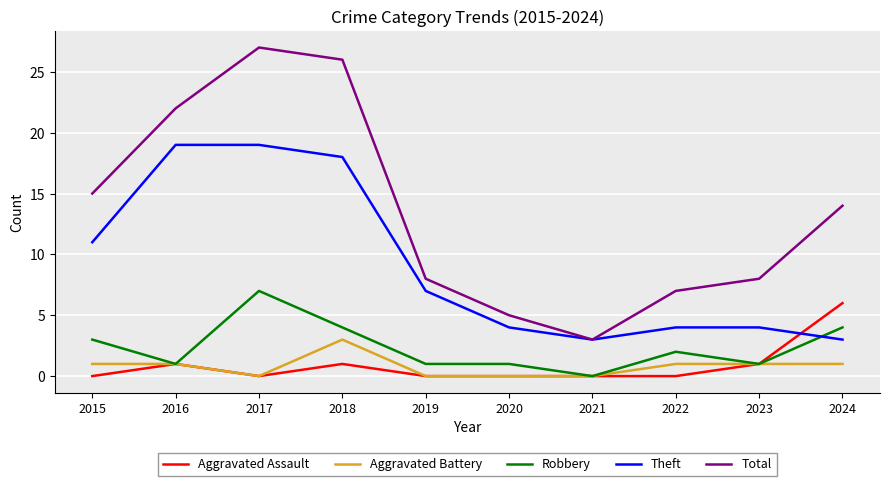

What is the average value of the Total series?

14